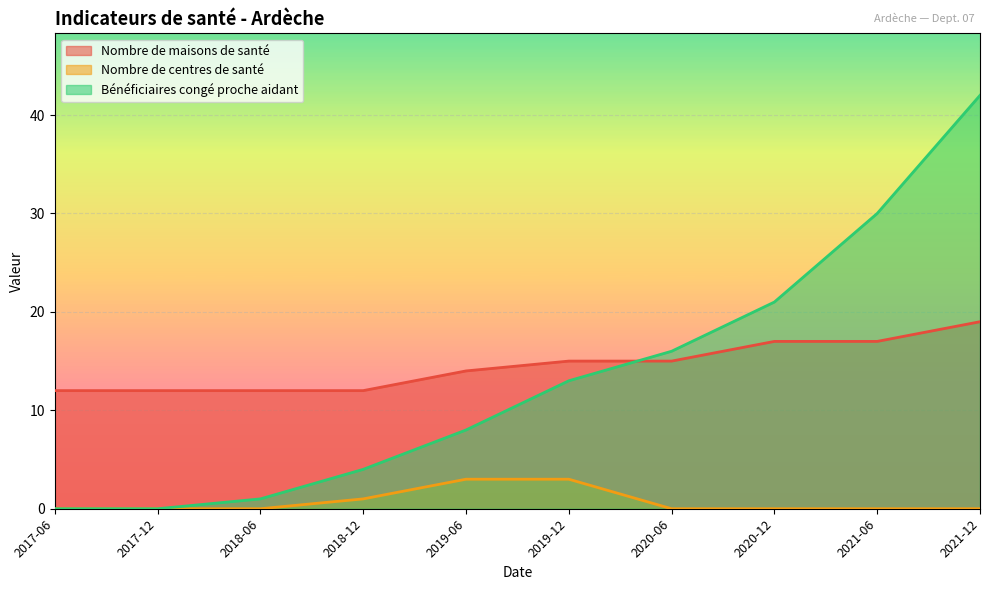

At which category does the chart reach its peak across all series?

2021-12